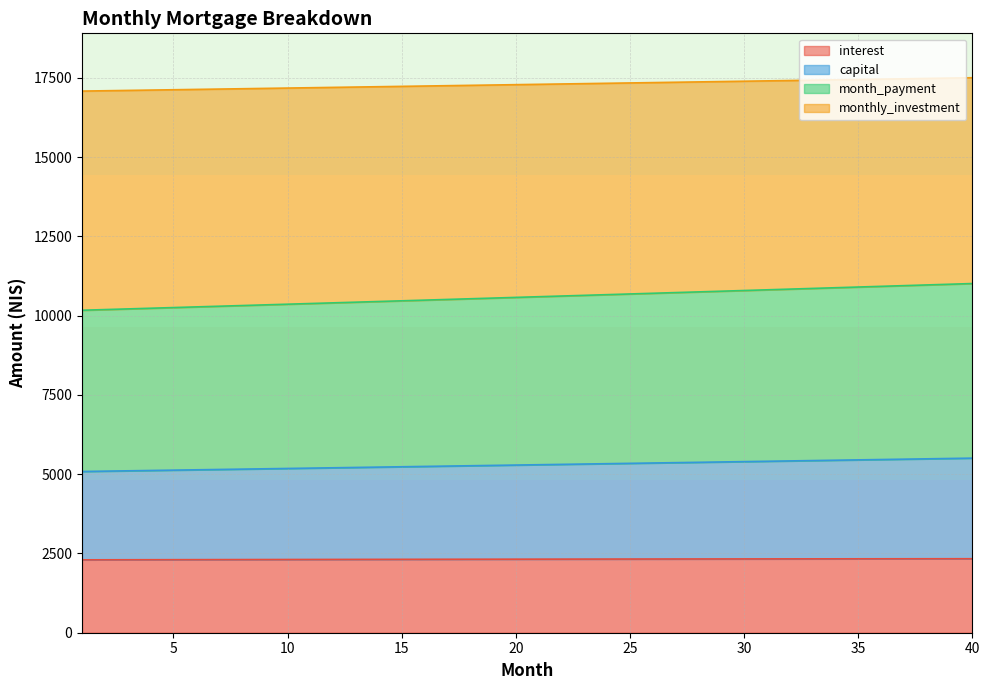

What is the highest value of the interest series?

2334.3